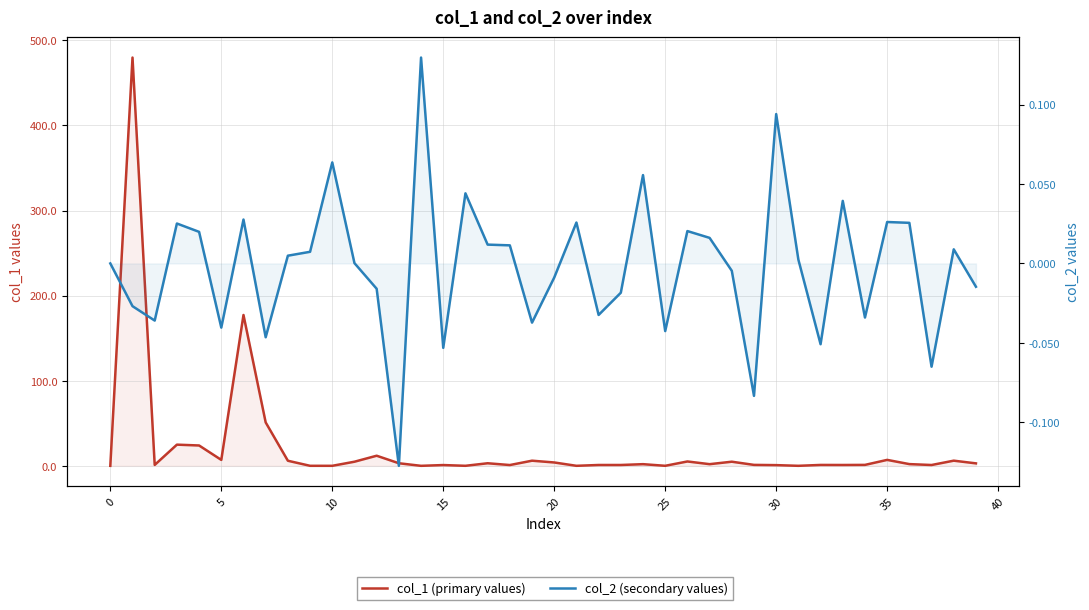

At which category does the chart reach its minimum across all series?

13